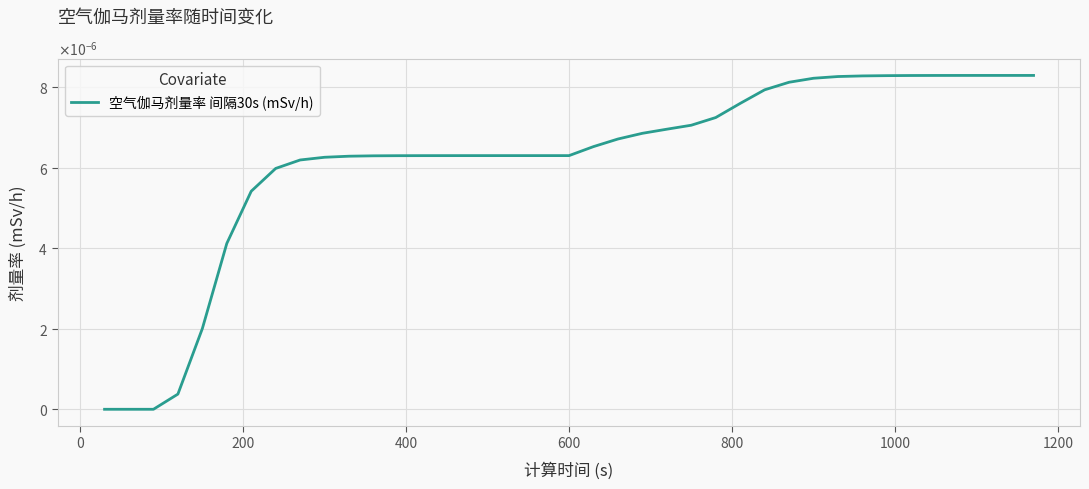

Does the chart display data point markers on the line(s)?

No